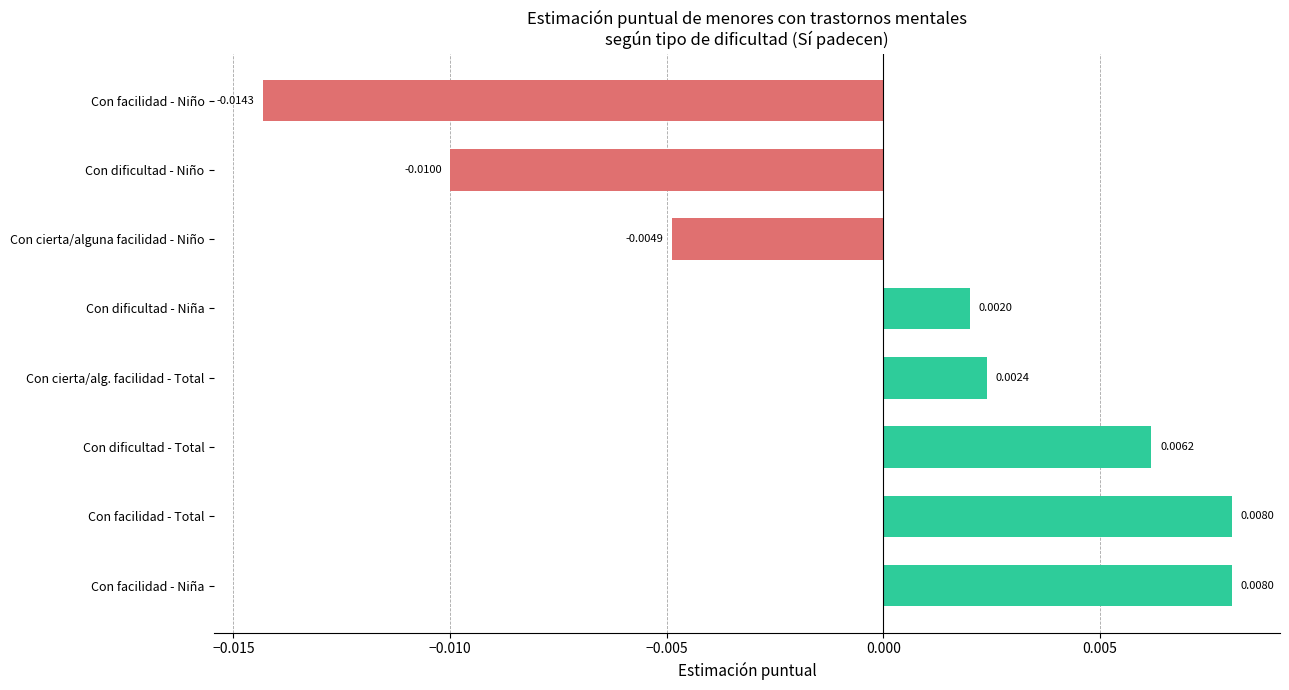

Between Con dificultad - Total and Con dificultad - Niña, which is larger?

Con dificultad - Total